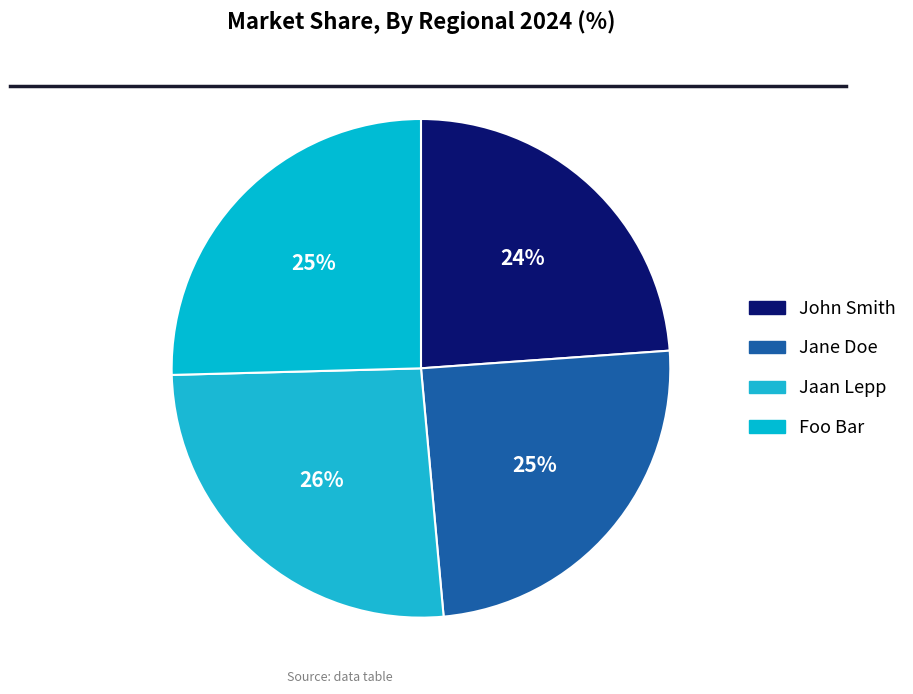

To the nearest percent, what is the combined percentage of John Smith and Jaan Lepp?

50%